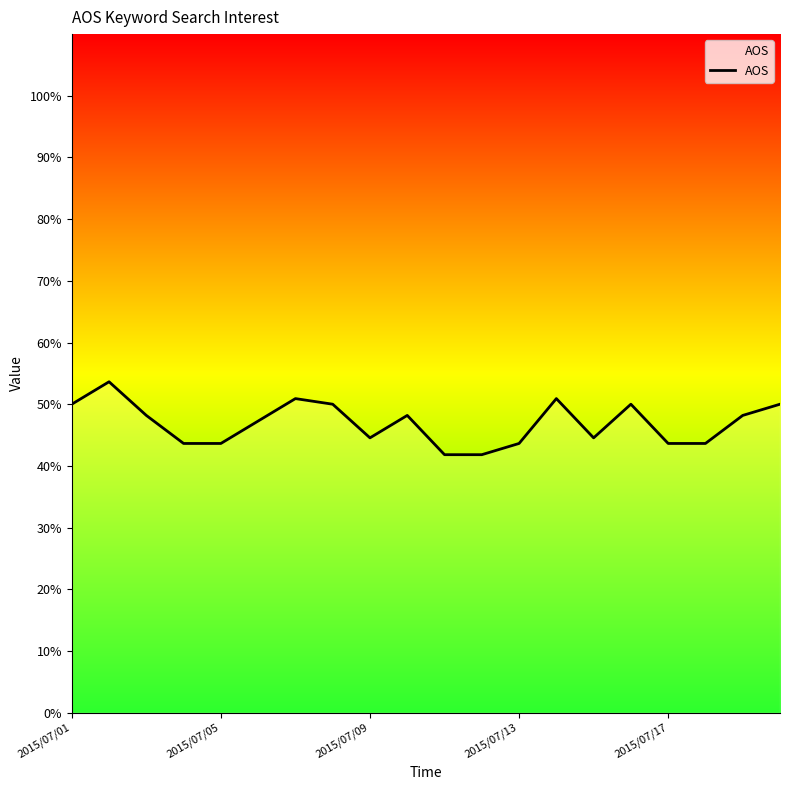

At which category does the data reach its first local valley?

2015/07/09